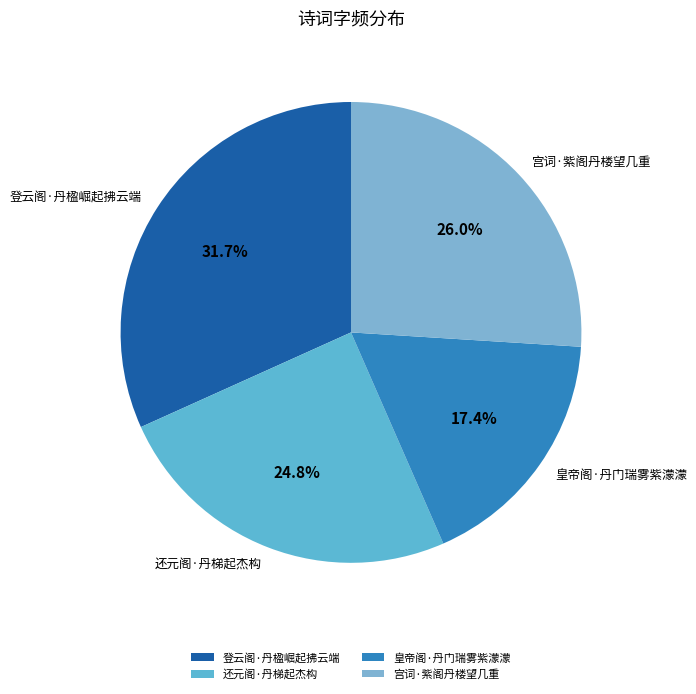

Which slice is the largest?

登云阁·丹楹崛起拂云端